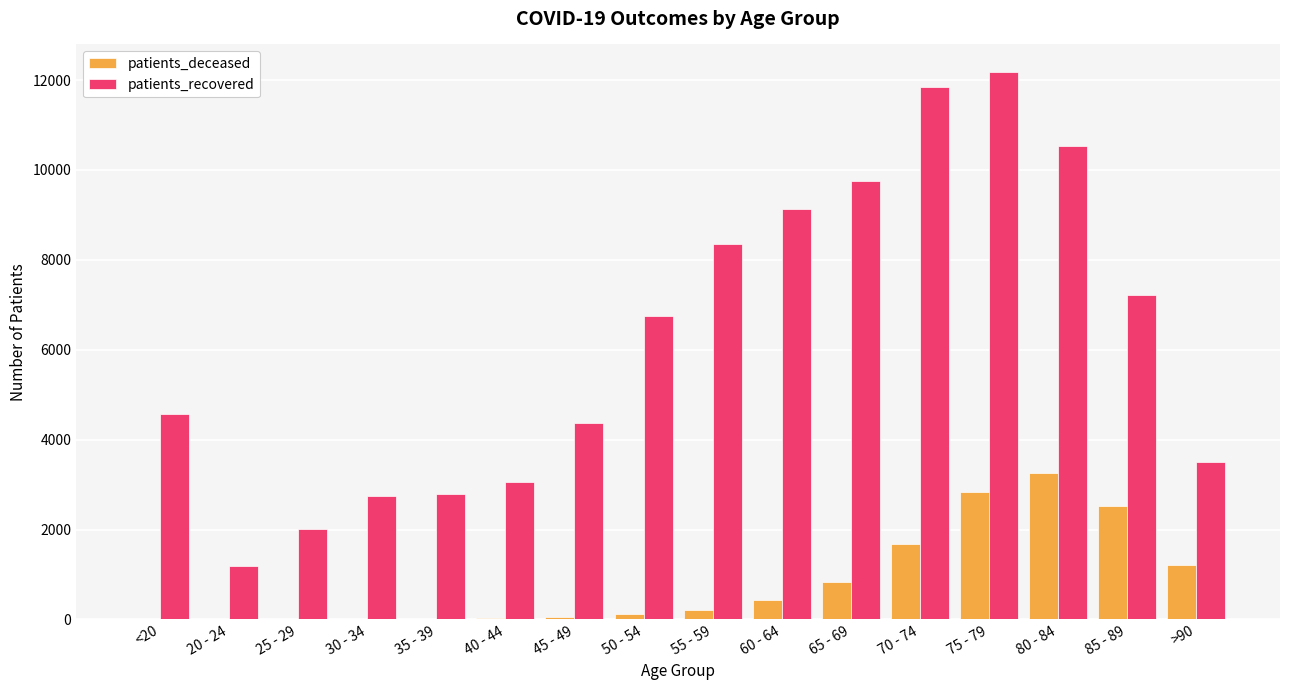

Are the bars horizontal?

No